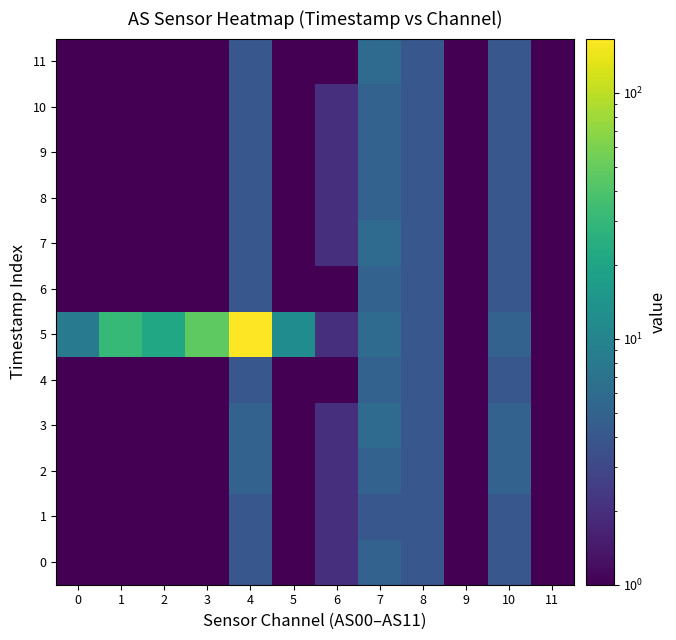

Between 3 and 6, which is larger?

6